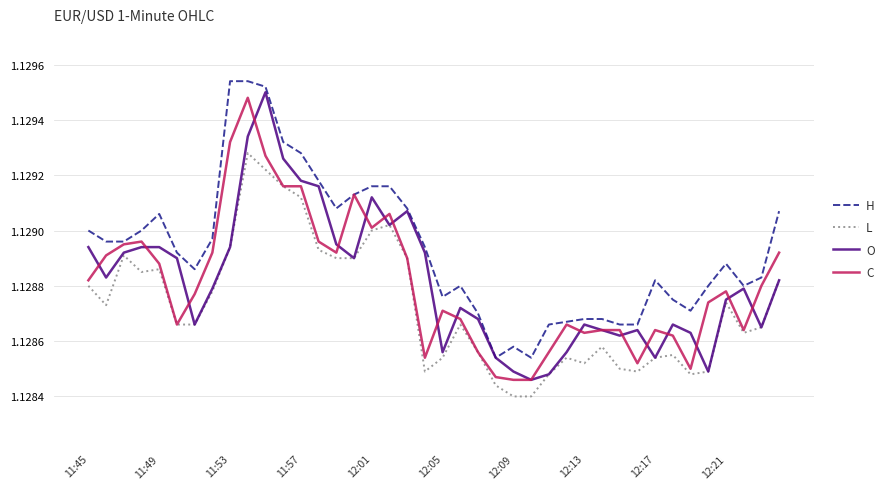

Which series has the largest total across all categories?

H